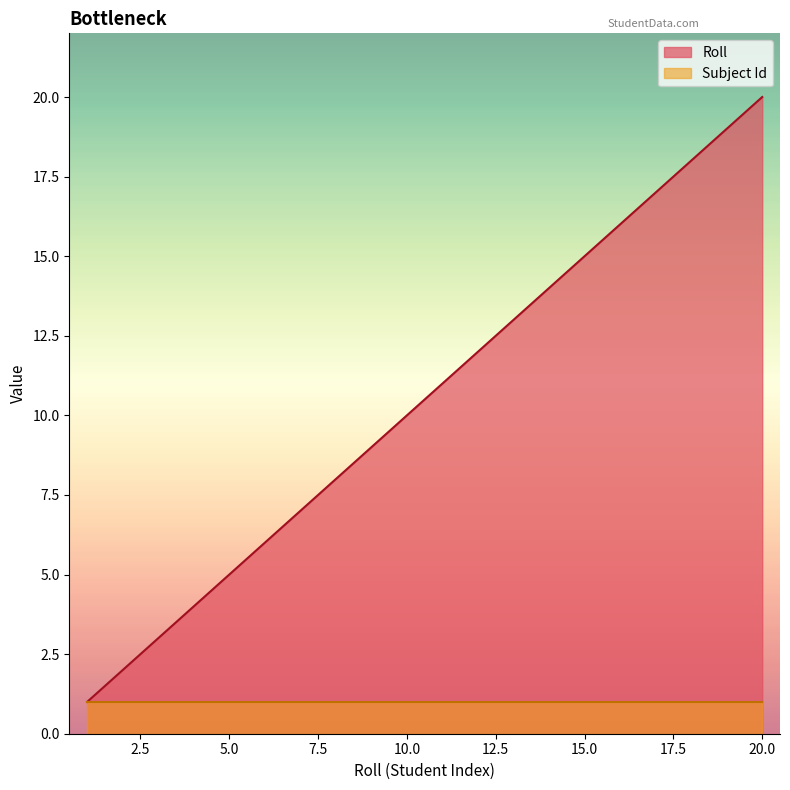

True or false: there are more than 2 points higher than both neighbors.

False